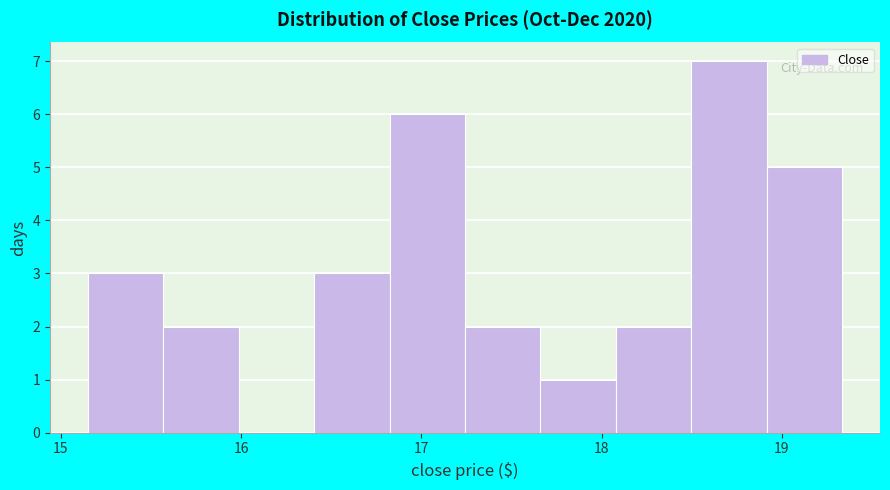

Reading left to right, list every bar in this chart as the range it spans on the x-axis followed by its height. Neither the bar edges nor the heights are printed on the chart, so give them approximately, as read against the axes.

15.2 to 15.6: 3
15.6 to 16.0: 2
16.0 to 16.4: 0
16.4 to 16.8: 3
16.8 to 17.2: 6
17.2 to 17.7: 2
17.7 to 18.1: 1
18.1 to 18.5: 2
18.5 to 18.9: 7
18.9 to 19.3: 5